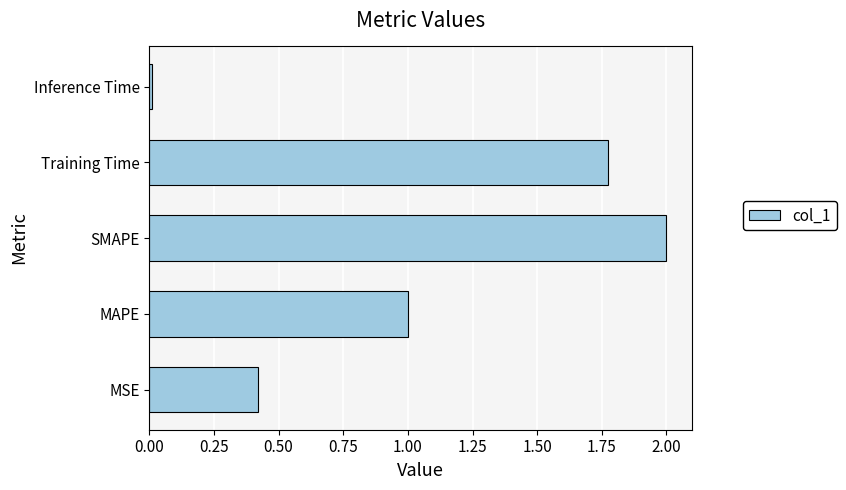

What is the difference between the maximum and minimum values?

2.0